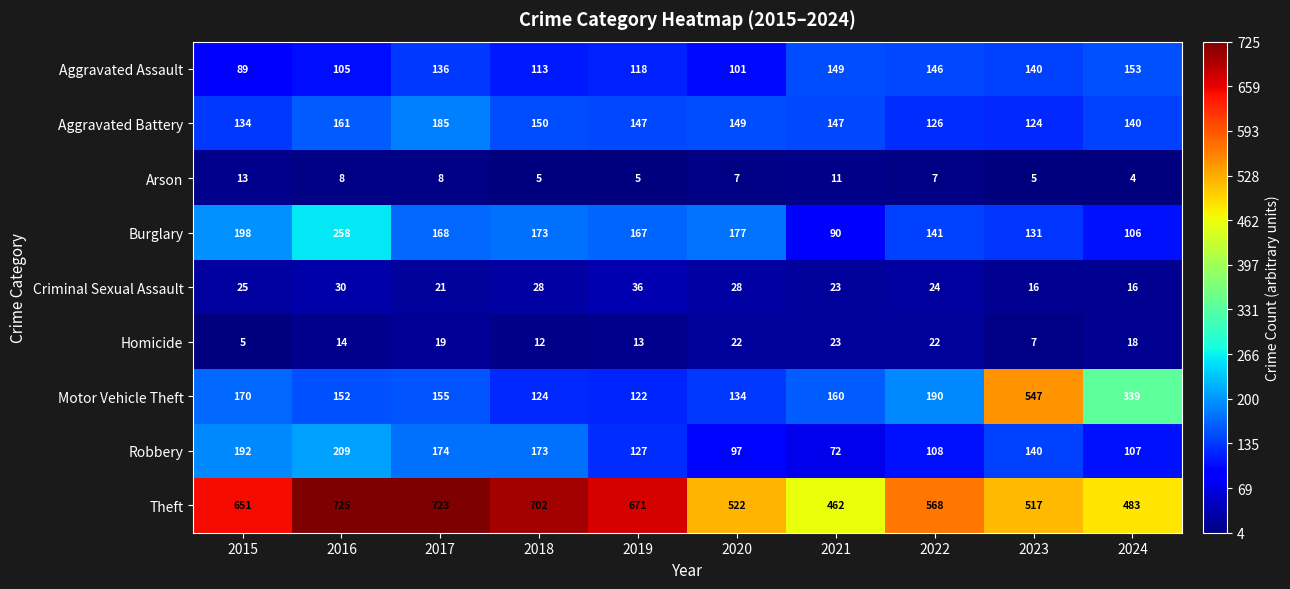

Is the value of Motor Vehicle Theft at 2016 greater than the value of Burglary at 2023?

Yes